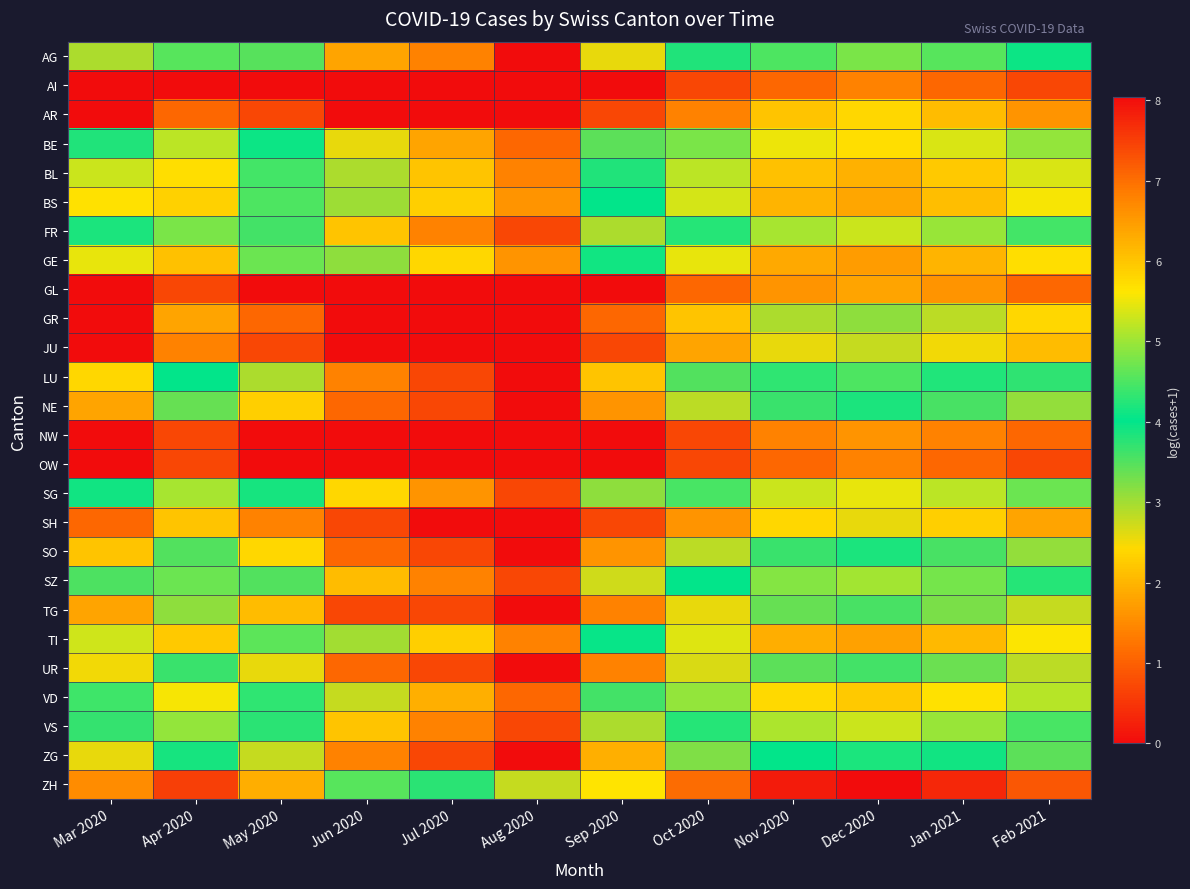

At which category is the sum across all series the highest?

Dec 2020